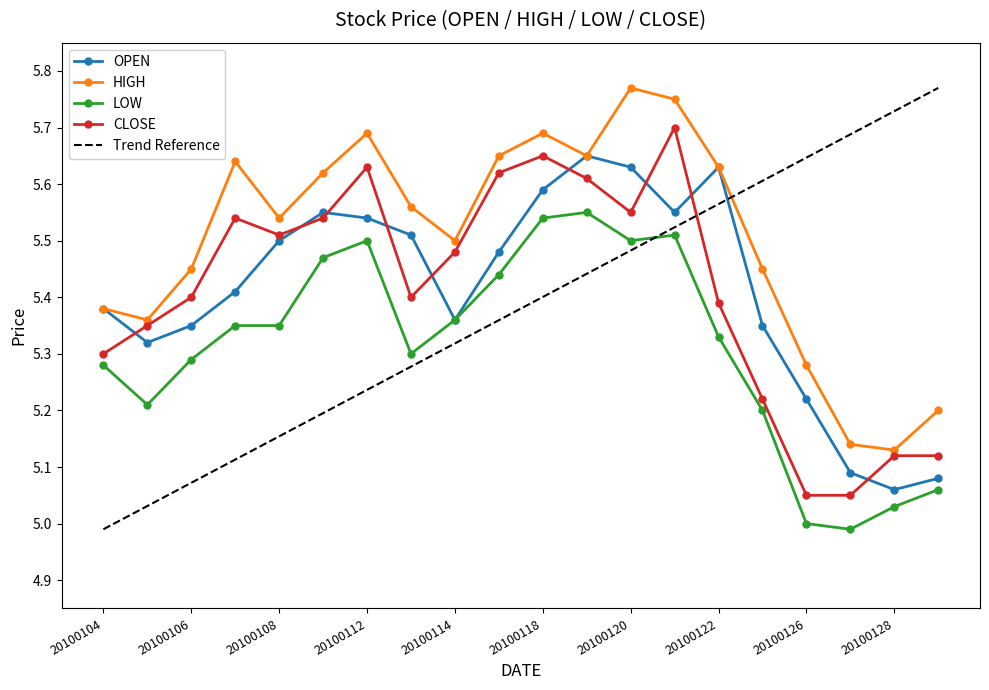

What are all the series names shown in the legend?

OPEN, HIGH, LOW, CLOSE